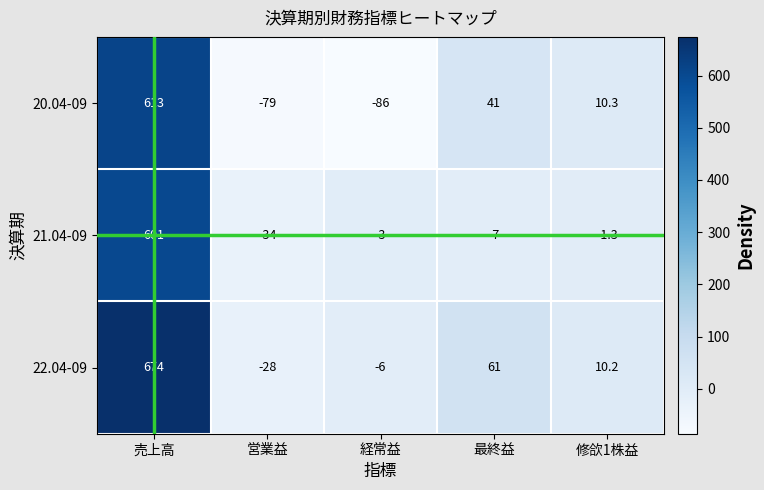

How many values in 21.04-09 are above zero?

1